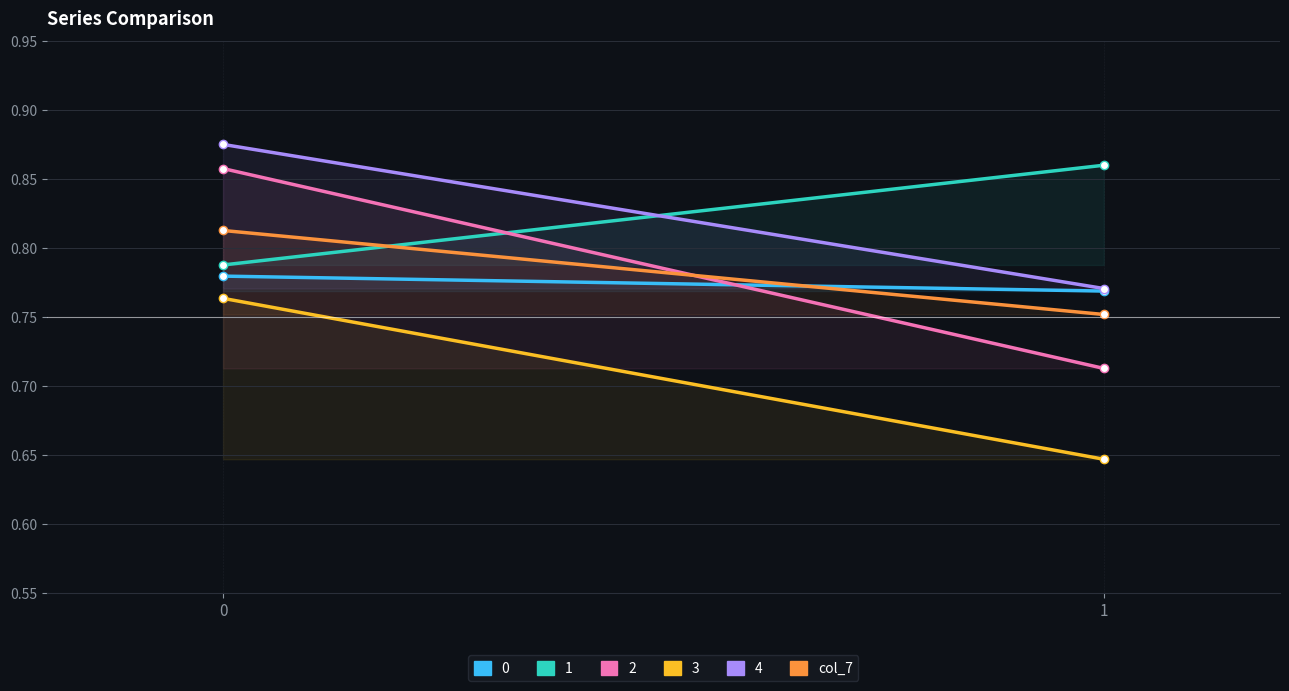

What is the approximate value at 0?

0.8